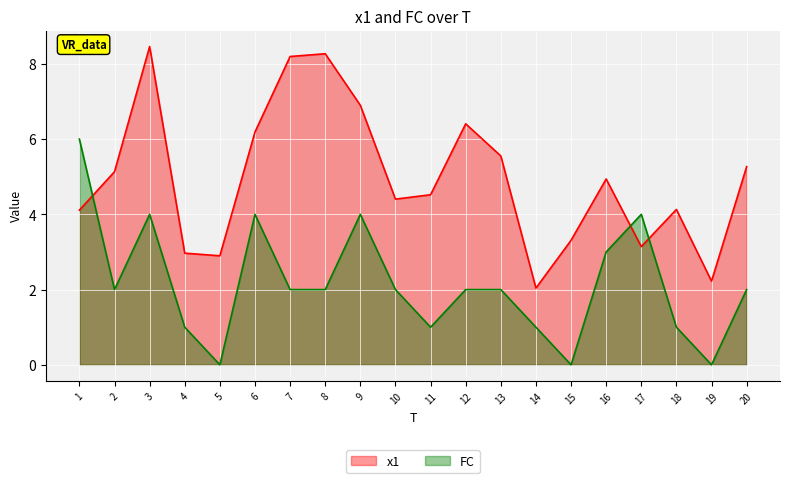

At how many categories does at least one series exceed 0?

20